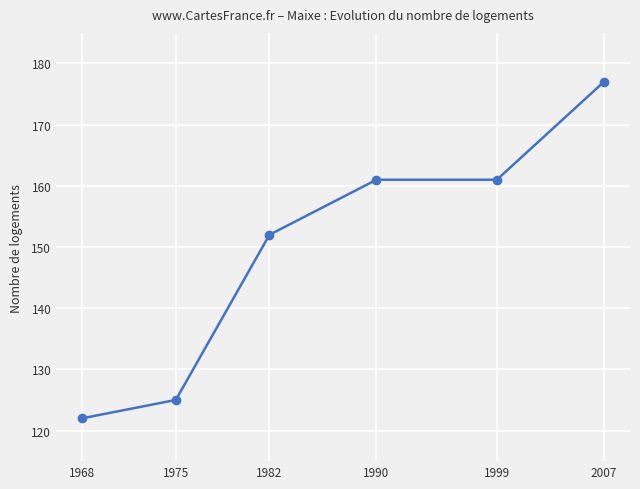

The chart shows a value of 310 at 2007. True or false?

False